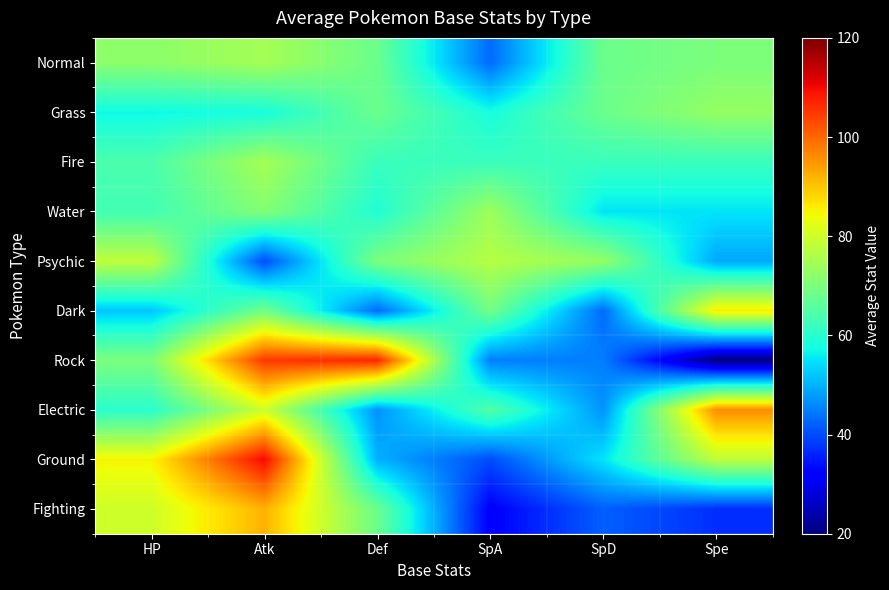

Which category has the highest value across all series?

Atk